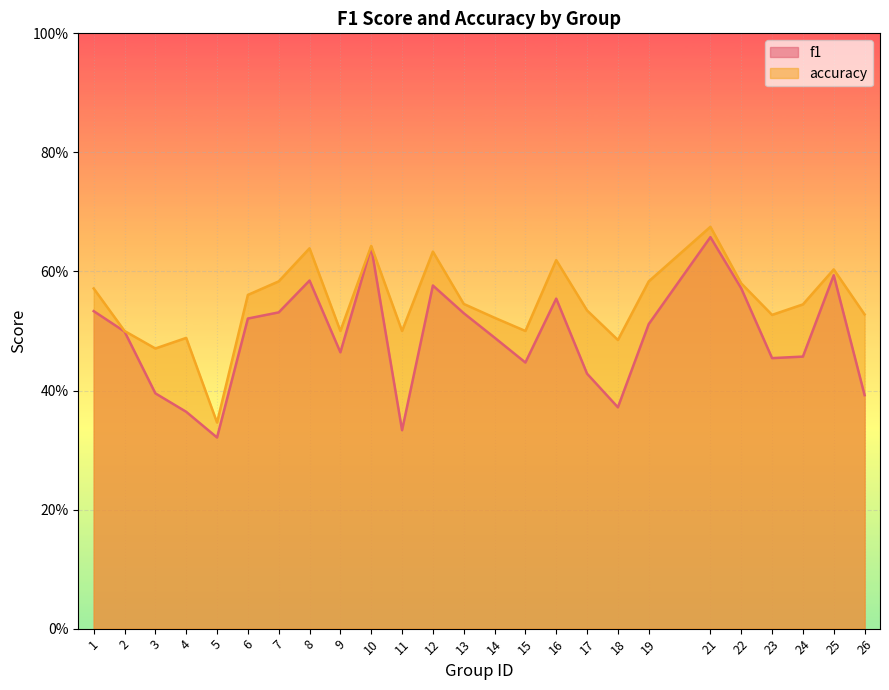

At how many categories does at least one series exceed 0?

25